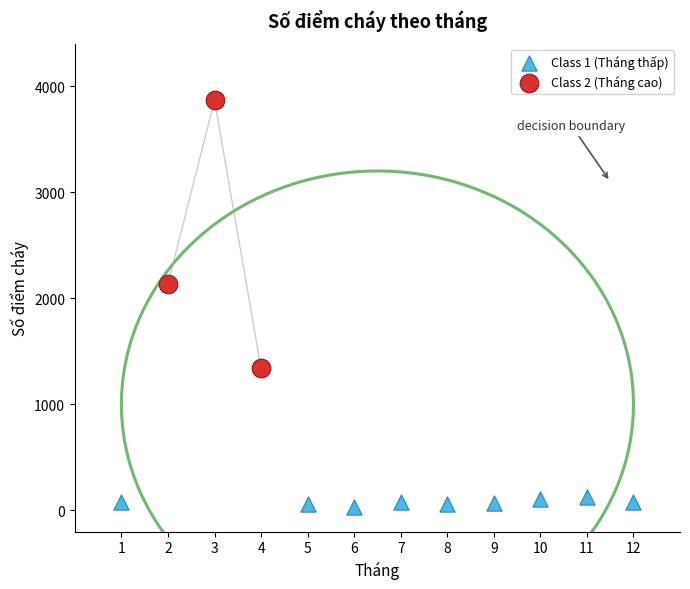

Which series reaches the minimum Y coordinate?

Class 1 (Tháng thấp)